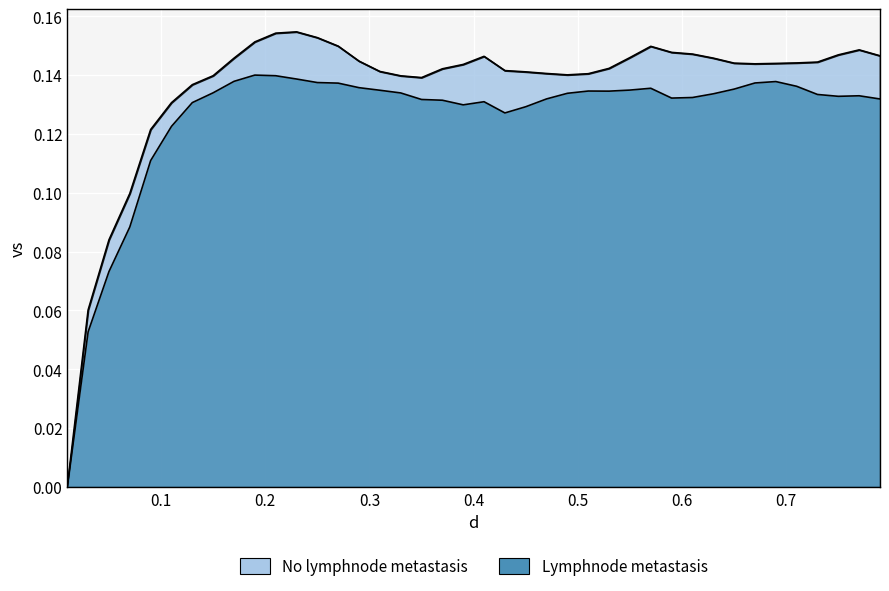

How many values exceed 0?

39